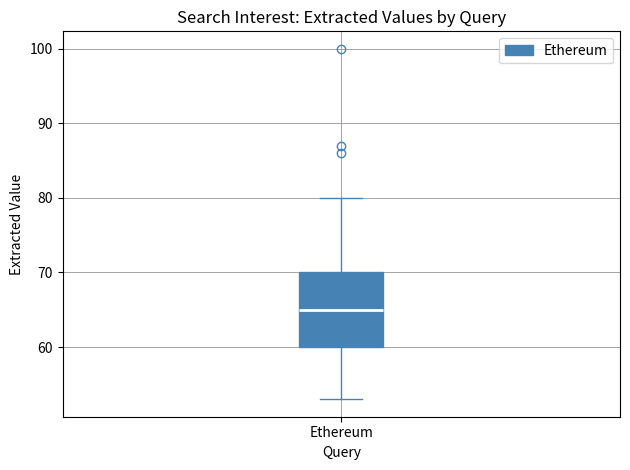

Read this box plot against the y-axis: the position of the median line, the range covered by the box, and the ends of both whiskers. The values are not printed on the chart, so give them approximately, as read against the axis.

median 65, box 60 to 70, whiskers 53 to 80